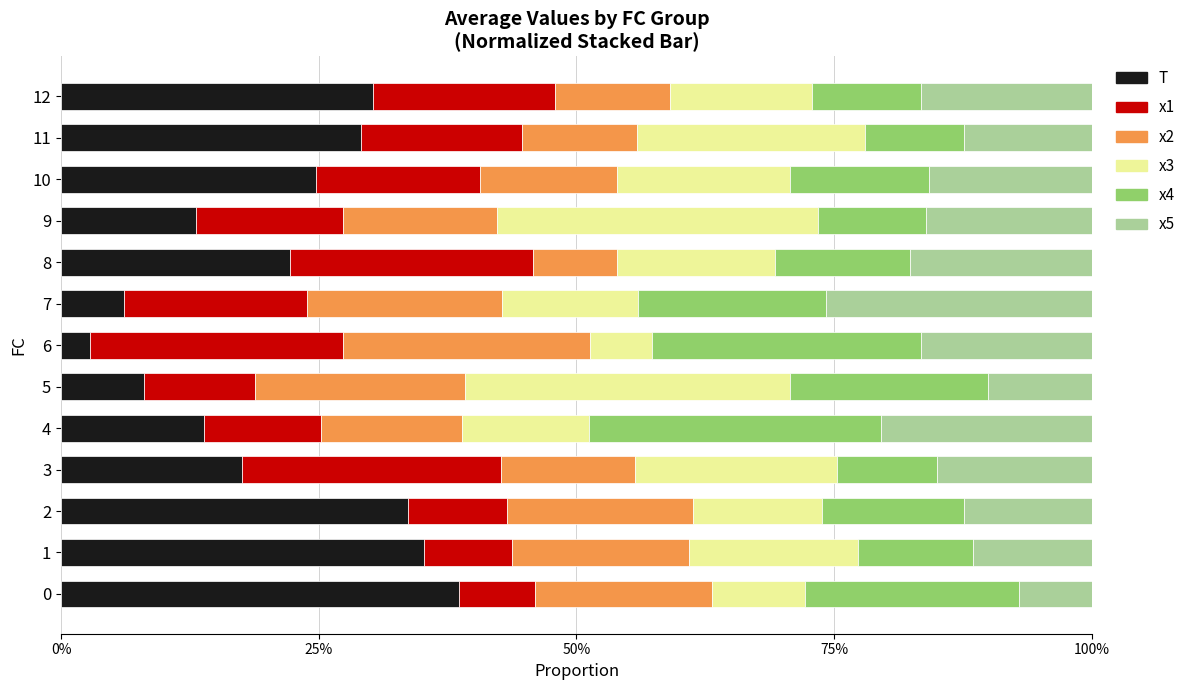

What is the approximate value of T at 0?

38.6